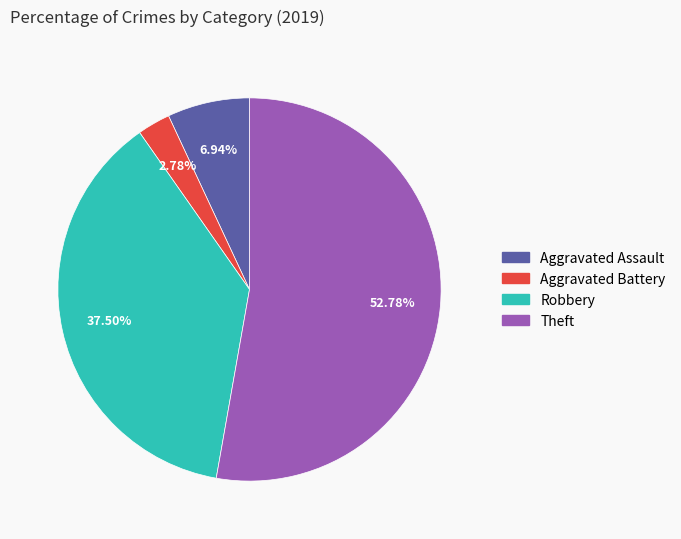

What is the ratio of the value at Robbery to the value at Theft?

0.7